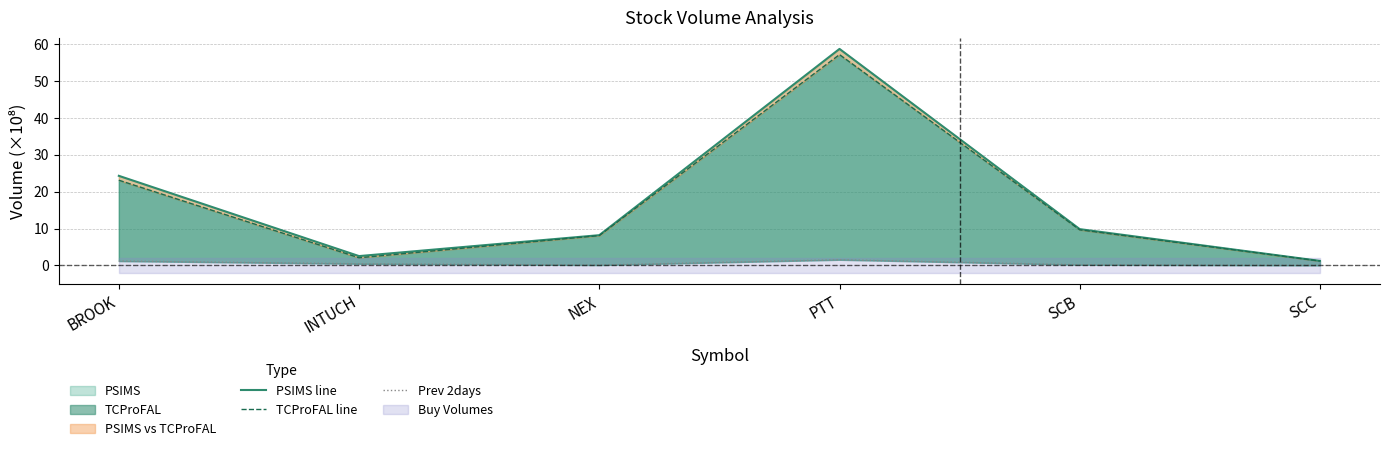

Reading left to right, transcribe all the data shown in this chart.

PSIMS line: 24.3	2.5	8.2	58.7	9.8	1.2
TCProFAL line: 23.1	2.1	8.1	57.1	9.7	1.2
Prev 2days: 1.2	0.5	0.1	1.5	0.2	0.0